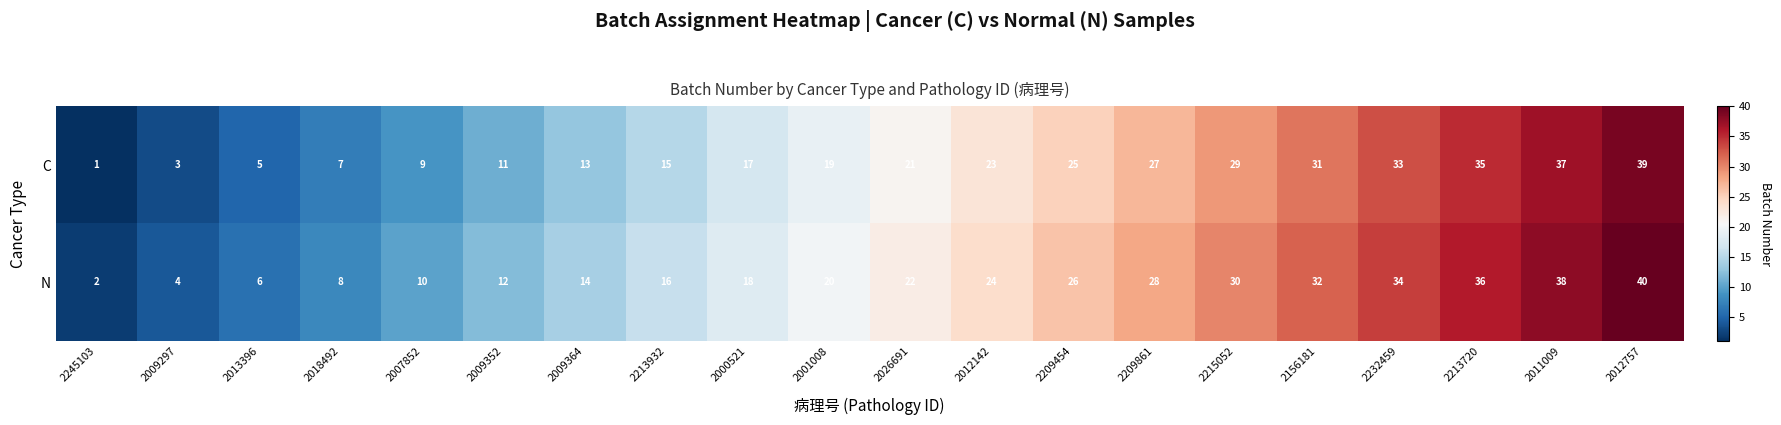

What is the maximum value shown in the chart?

40